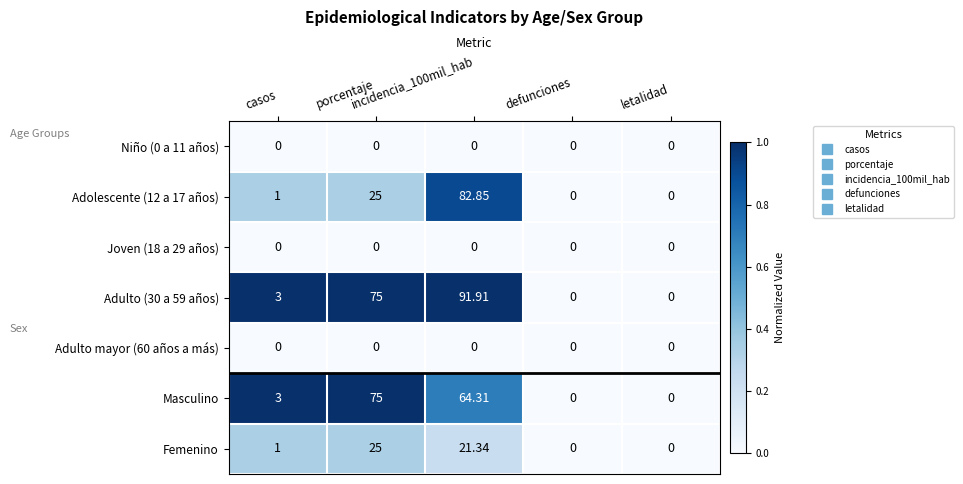

How many positive values does the Masculino series have?

3